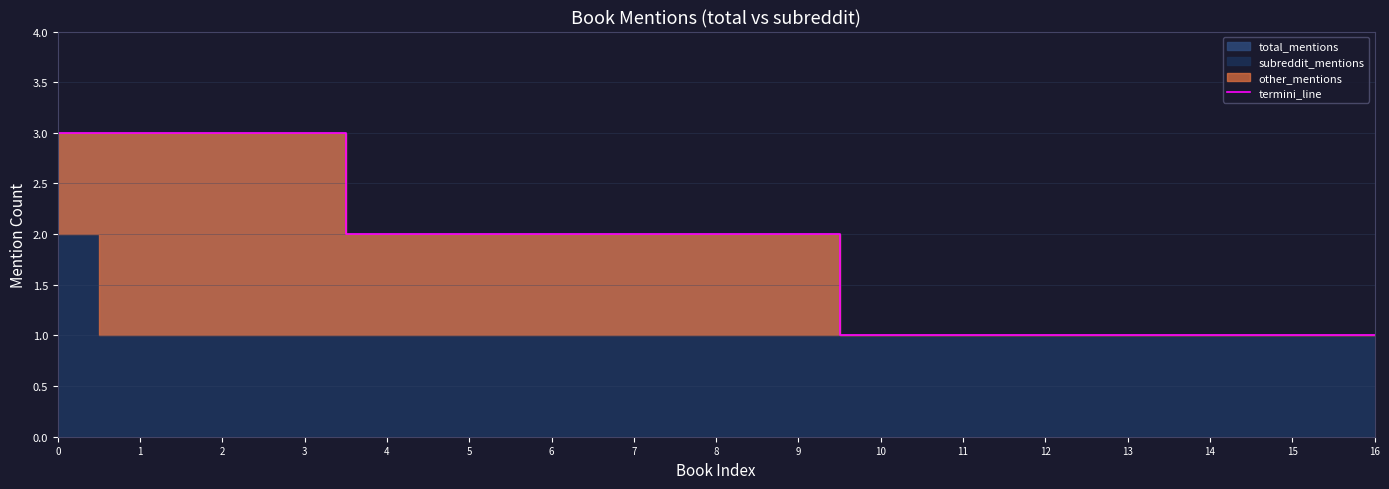

Rank the categories by value from highest to lowest.

0, 1, 2, 3, 4, 5, 6, 7, 8, 9, 10, 11, 12, 13, 14, 15, 16